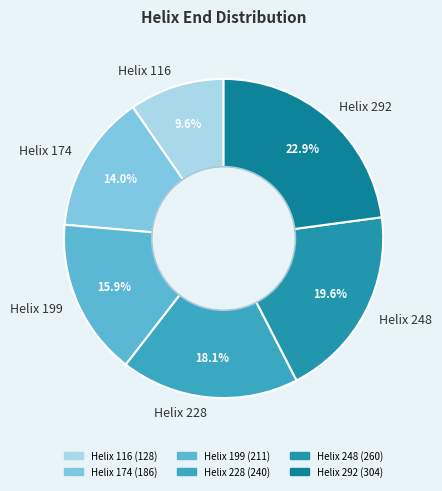

How much of the chart is everything except Helix 116?

90.4%